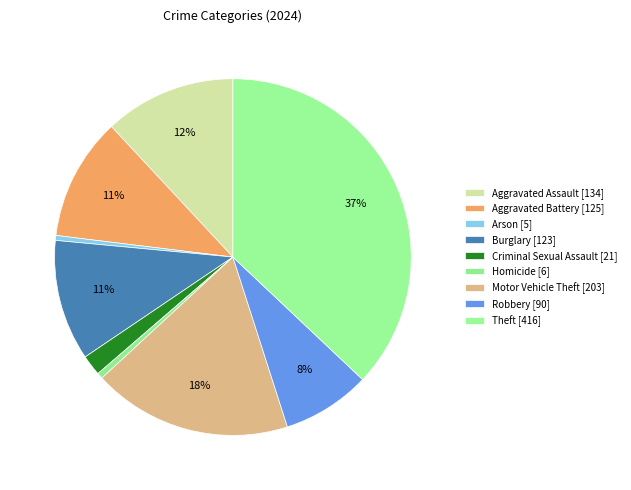

To the nearest percent, what portion does Criminal Sexual Assault represent?

2%